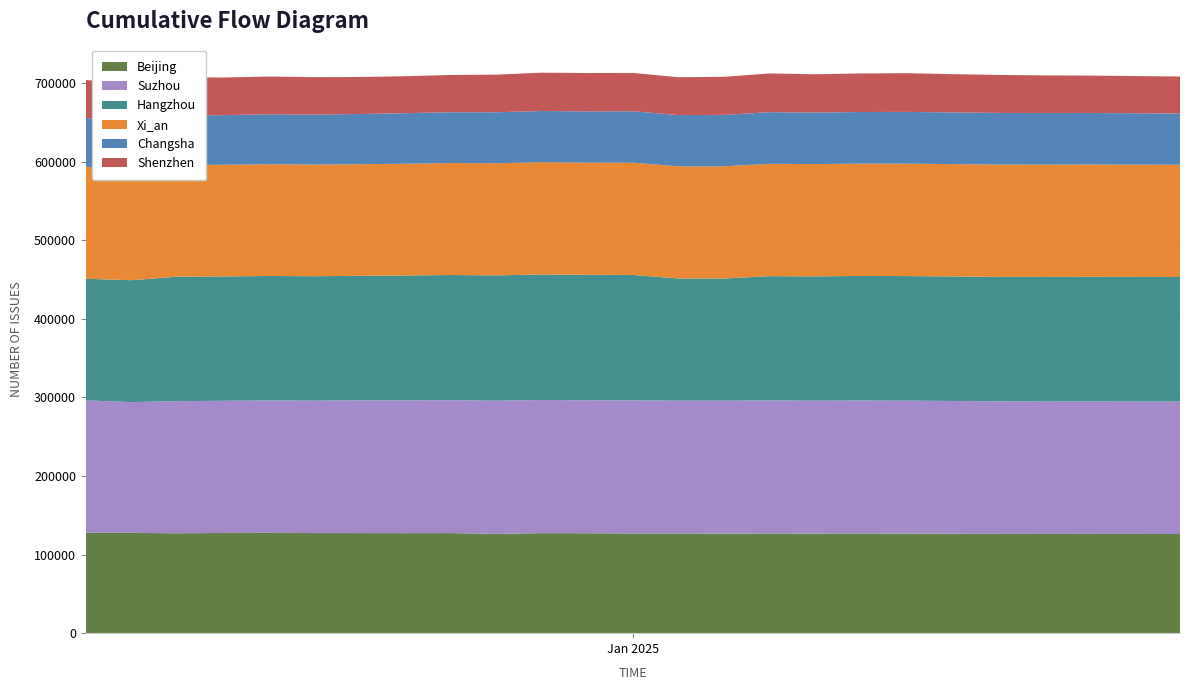

Reading left to right, list all the values displayed in this chart.

Beijing: 2025-01-01=127791	2025-01-02=127657	2025-01-03=127115	2025-01-04=127519	2025-01-05=127672	2025-01-06=127390	2025-01-07=127378	2025-01-08=127294	2025-01-09=127373	2025-01-10=126340	2025-01-11=127322	2025-01-12=127154	2025-01-13=126885	2025-01-14=126816	2025-01-15=126741	2025-01-16=126803	2025-01-17=126764	2025-01-18=126841	2025-01-19=126711	2025-01-20=126522	2025-01-21=126358	2025-01-22=126265	2025-01-23=126299	2025-01-25=126181
Shenzhen: 2025-01-01=48285	2025-01-02=47754	2025-01-03=48471	2025-01-04=47882	2025-01-05=47987	2025-01-06=47571	2025-01-07=47080	2025-01-08=47066	2025-01-09=47394	2025-01-10=47897	2025-01-11=48743	2025-01-12=48771	2025-01-13=48767	2025-01-14=48136	2025-01-15=48436	2025-01-16=49281	2025-01-17=48806	2025-01-18=49066	2025-01-19=49309	2025-01-20=48715	2025-01-21=48361	2025-01-22=47931	2025-01-23=47613	2025-01-25=47112
Hangzhou: 2025-01-01=154746	2025-01-02=155106	2025-01-03=158448	2025-01-04=158237	2025-01-05=158396	2025-01-06=158276	2025-01-07=158469	2025-01-08=158959	2025-01-09=159231	2025-01-10=159509	2025-01-11=159737	2025-01-12=159713	2025-01-13=159600	2025-01-14=155438	2025-01-15=155426	2025-01-16=158114	2025-01-17=158122	2025-01-18=158537	2025-01-19=158531	2025-01-20=158457	2025-01-21=158443	2025-01-22=158580	2025-01-23=158651	2025-01-25=158589
Changsha: 2025-01-01=62146	2025-01-02=61883	2025-01-03=63218	2025-01-04=63193	2025-01-05=63570	2025-01-06=63670	2025-01-07=63921	2025-01-08=64266	2025-01-09=64633	2025-01-10=64834	2025-01-11=65112	2025-01-12=65166	2025-01-13=65384	2025-01-14=65312	2025-01-15=65464	2025-01-16=65723	2025-01-17=65530	2025-01-18=65649	2025-01-19=65854	2025-01-20=65765	2025-01-21=65689	2025-01-22=65602	2025-01-23=65521	2025-01-25=65269
Suzhou: 2025-01-01=168462	2025-01-02=166391	2025-01-03=168124	2025-01-04=168186	2025-01-05=168493	2025-01-06=168562	2025-01-07=168905	2025-01-08=168922	2025-01-09=169165	2025-01-10=169463	2025-01-11=169434	2025-01-12=169185	2025-01-13=169365	2025-01-14=169128	2025-01-15=169162	2025-01-16=169407	2025-01-17=169140	2025-01-18=169233	2025-01-19=169174	2025-01-20=168971	2025-01-21=168628	2025-01-22=168510	2025-01-23=168545	2025-01-25=168463
Xi_an: 2025-01-01=142486	2025-01-02=140950	2025-01-03=142022	2025-01-04=142077	2025-01-05=142221	2025-01-06=142111	2025-01-07=141987	2025-01-08=142210	2025-01-09=142527	2025-01-10=142703	2025-01-11=142888	2025-01-12=142819	2025-01-13=142924	2025-01-14=142625	2025-01-15=142746	2025-01-16=142959	2025-01-17=142901	2025-01-18=142937	2025-01-19=143058	2025-01-20=142979	2025-01-21=142928	2025-01-22=142913	2025-01-23=142925	2025-01-25=142794